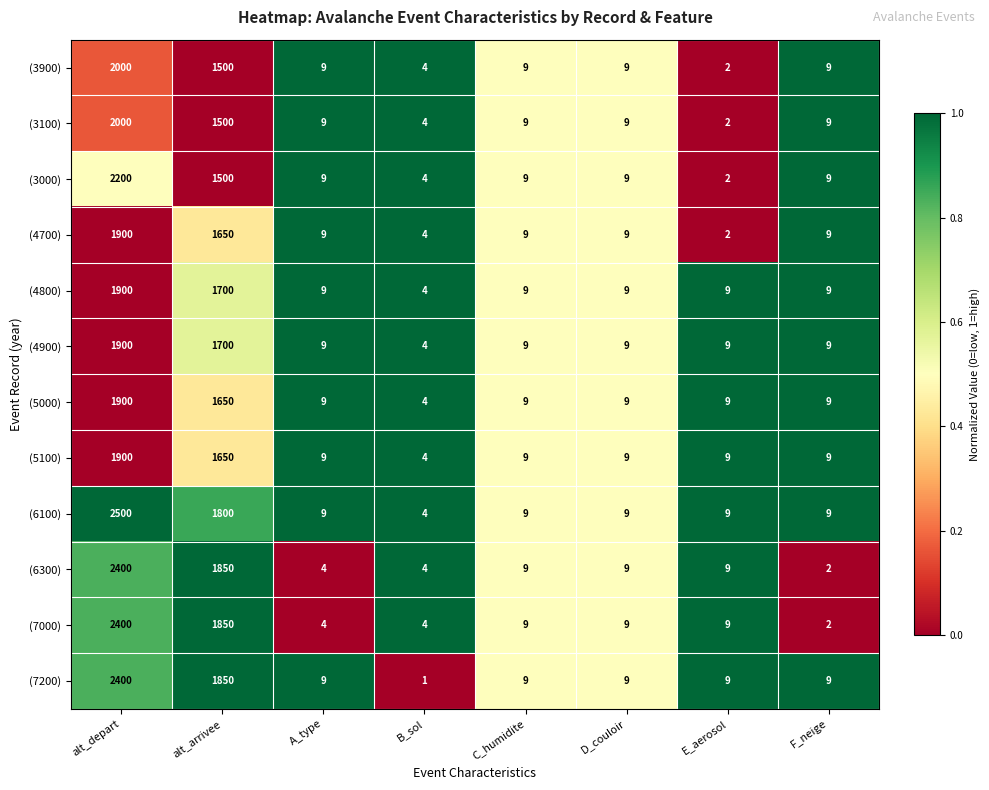

Where does the (4700) series first go above 9?

alt_depart